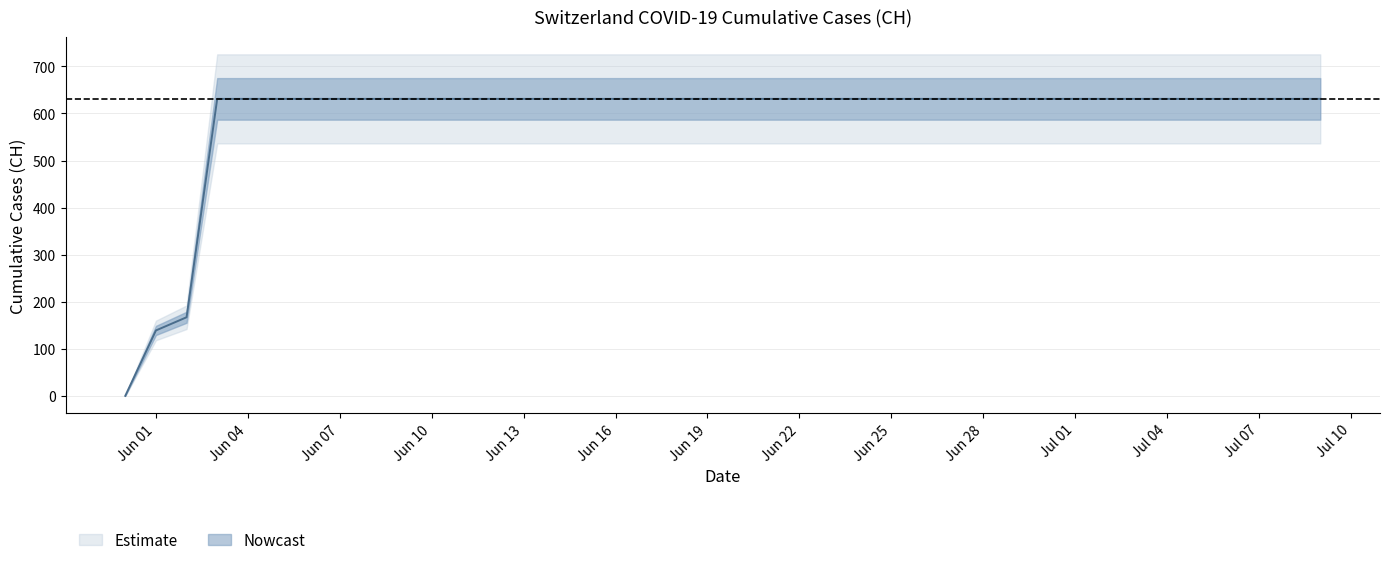

Rank the categories by value from highest to lowest.

2020-06-03, 2020-06-04, 2020-06-05, 2020-06-06, 2020-06-07, 2020-06-08, 2020-06-09, 2020-06-10, 2020-06-11, 2020-06-12, 2020-06-13, 2020-06-14, 2020-06-15, 2020-06-16, 2020-06-17, 2020-06-18, 2020-06-19, 2020-06-20, 2020-06-21, 2020-06-22, 2020-06-23, 2020-06-24, 2020-06-25, 2020-06-26, 2020-06-27, 2020-06-28, 2020-06-29, 2020-06-30, 2020-07-01, 2020-07-02, 2020-07-03, 2020-07-04, 2020-07-05, 2020-07-06, 2020-07-07, 2020-07-08, 2020-07-09, 2020-06-02, 2020-06-01, 2020-05-31